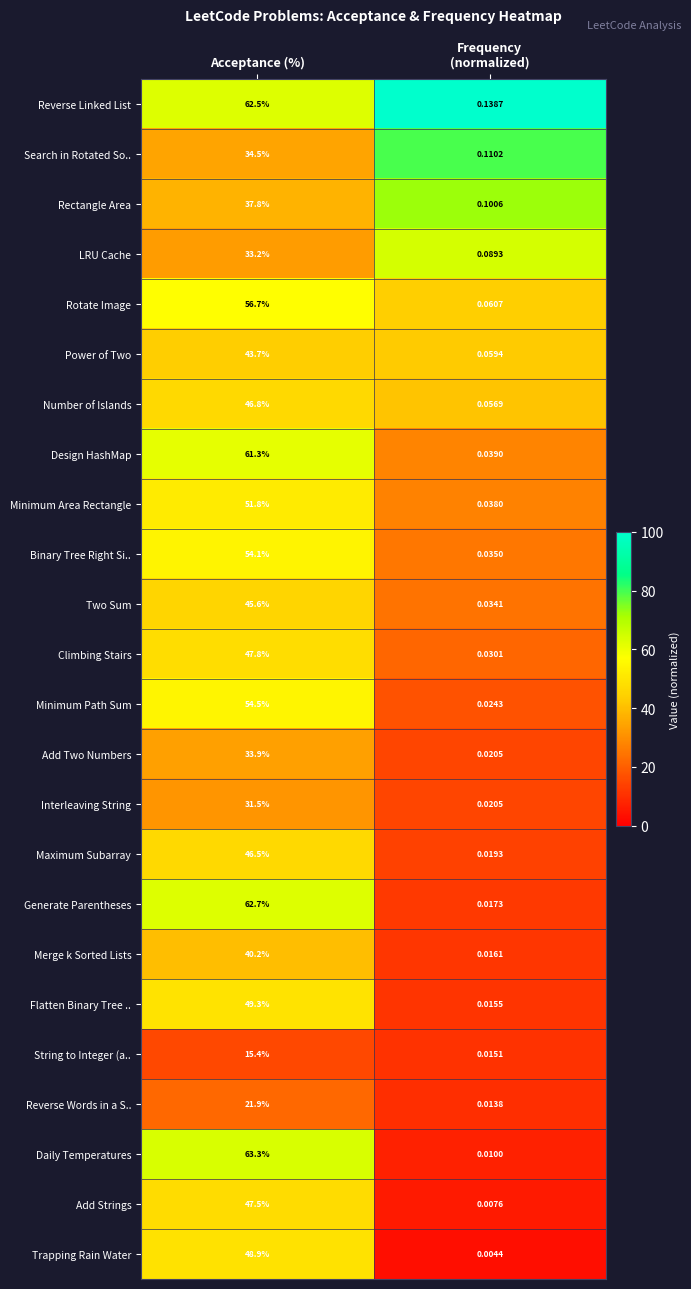

Which label corresponds to the smallest value in the chart?

Frequency
(normalized)